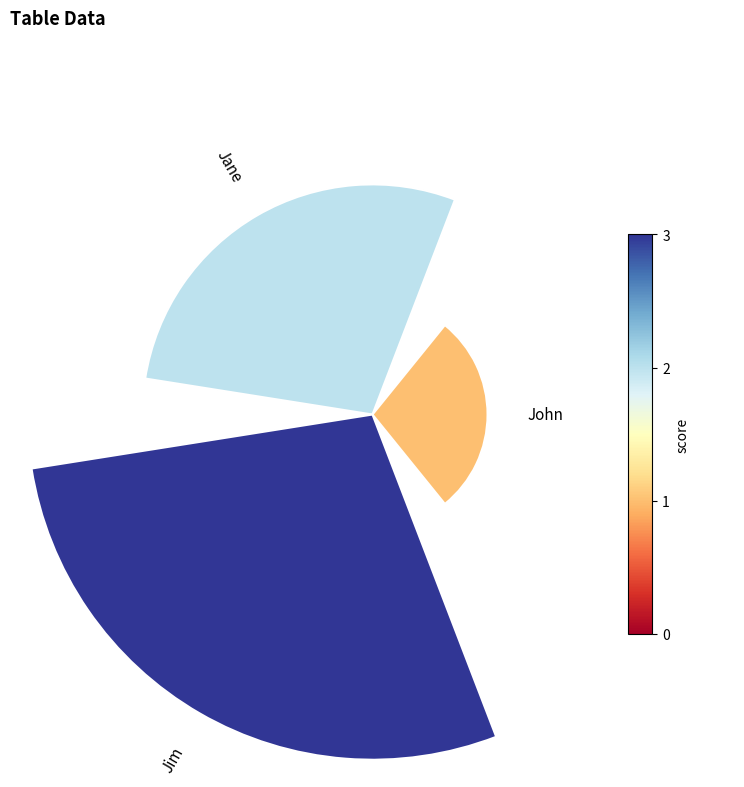

Between 2 and 0, which is larger?

2